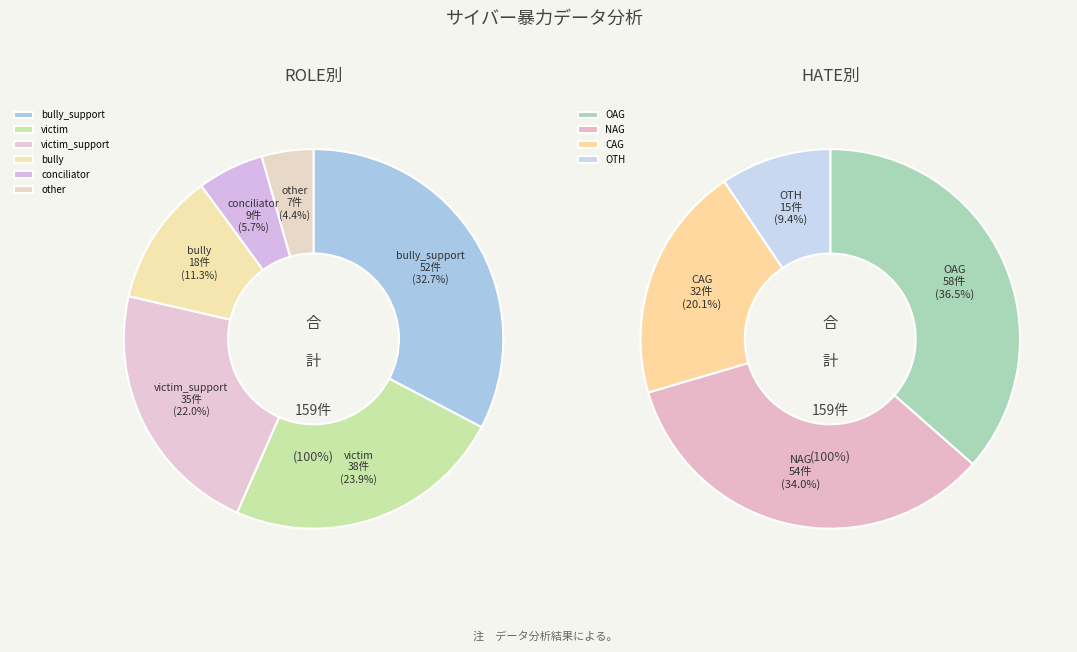

Do bully and conciliator together represent more than half of the pie?

No